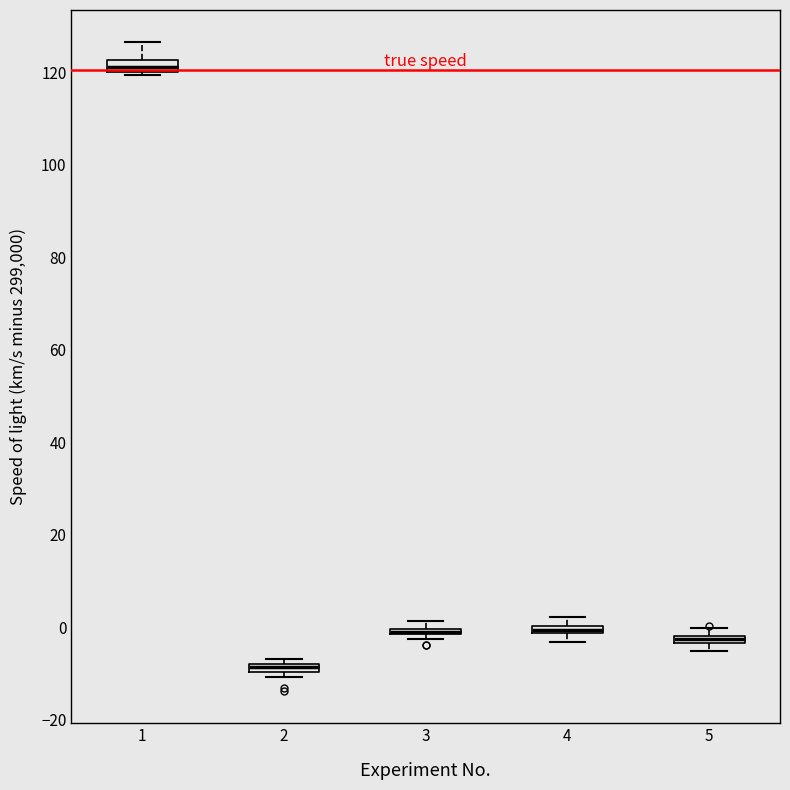

Where is the upper edge of the box at x = 5 on the y-axis? The values are not printed on the chart, so give them approximately, as read against the axis.

-2